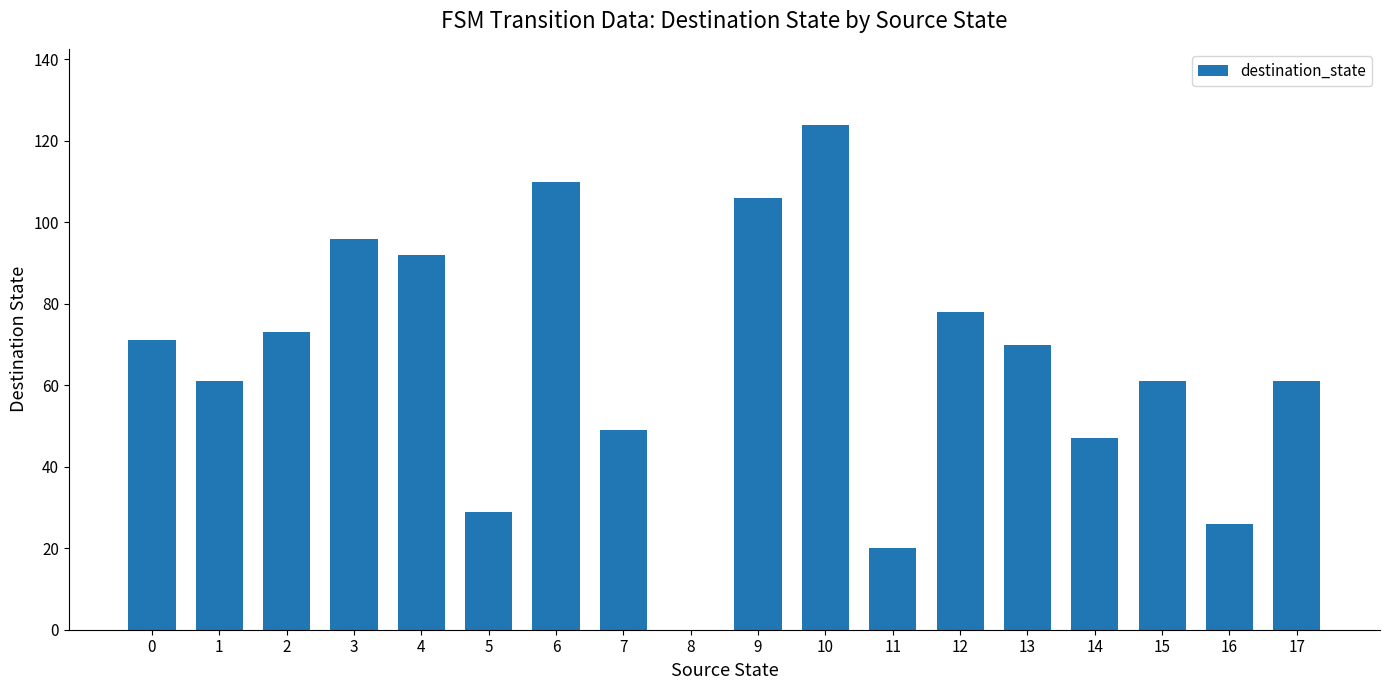

Read the value at 17.

61